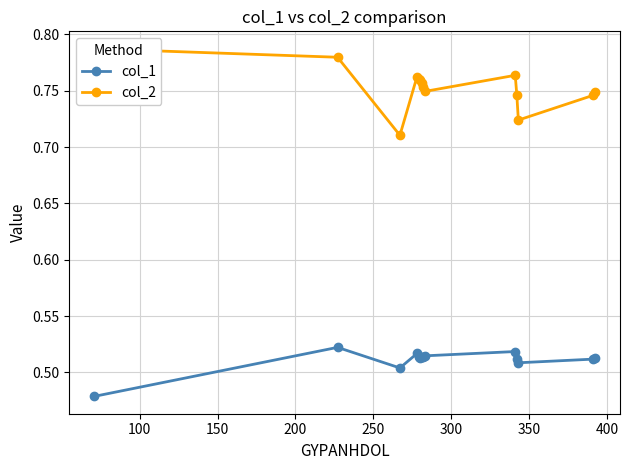

What is the value of the col_1 point at the 7th from the left?

0.5